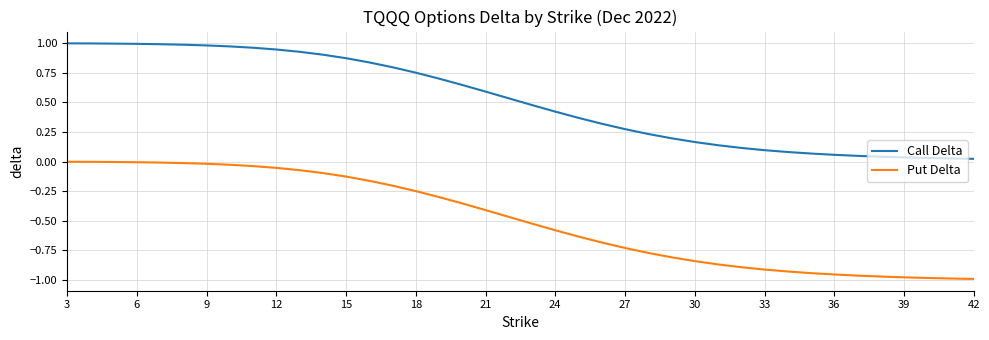

How many lines are shown in the chart?

2